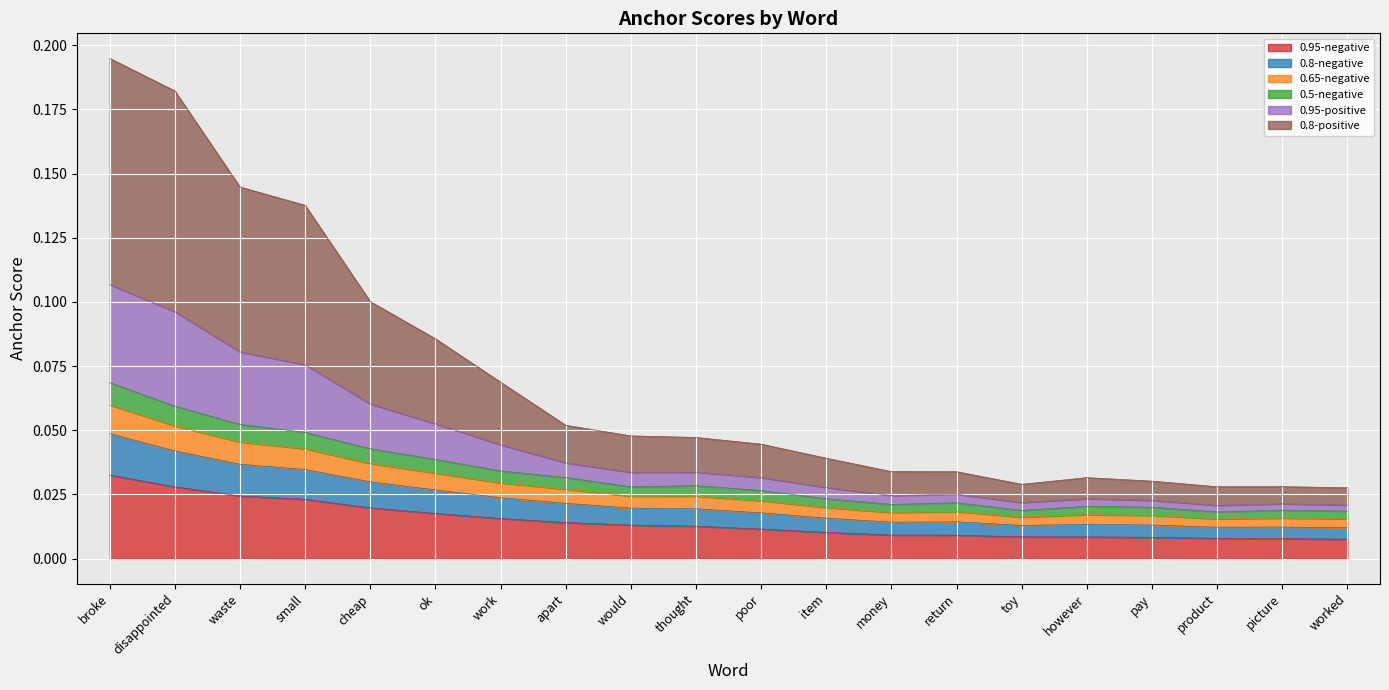

What is the label of the 15th point from the left?

toy